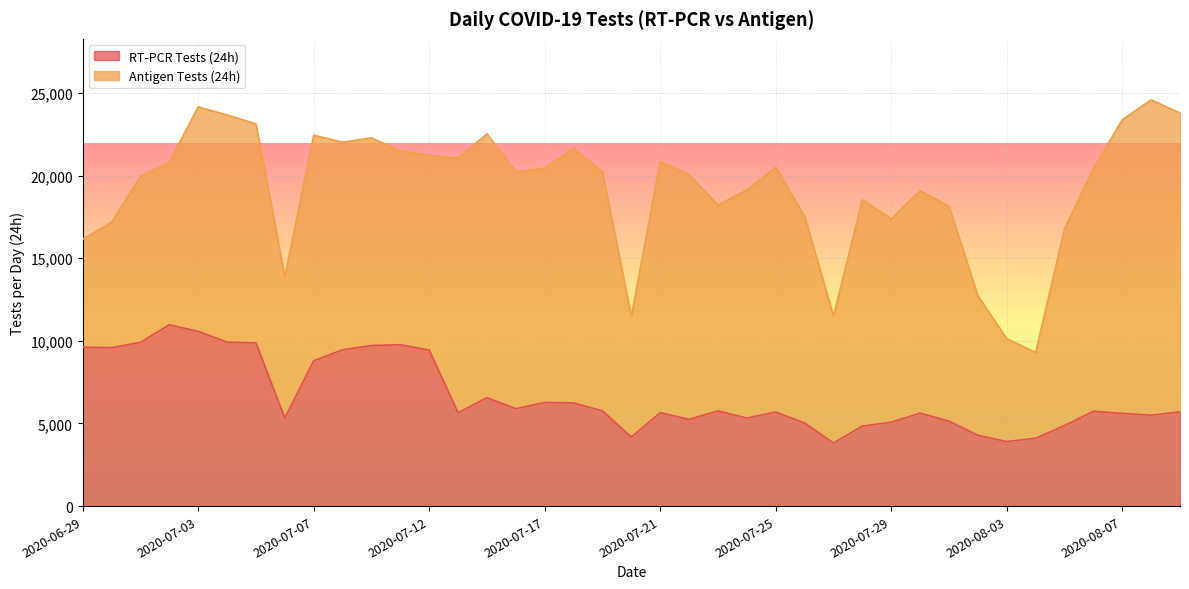

What is the difference between the values at 2020-07-12 and 2020-07-07?

648